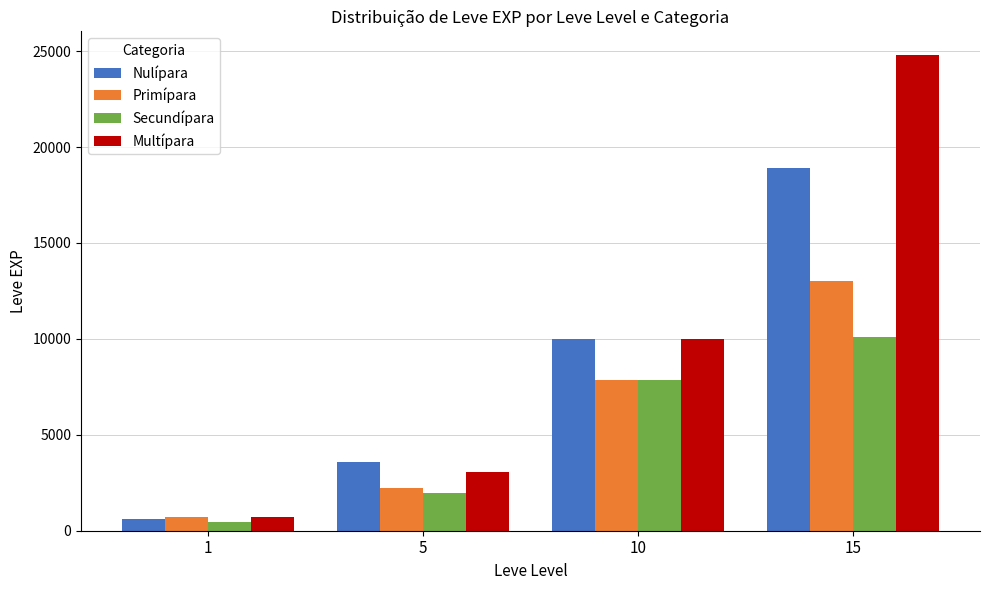

What value does the Multípara series have at 1, to the nearest 50?

700